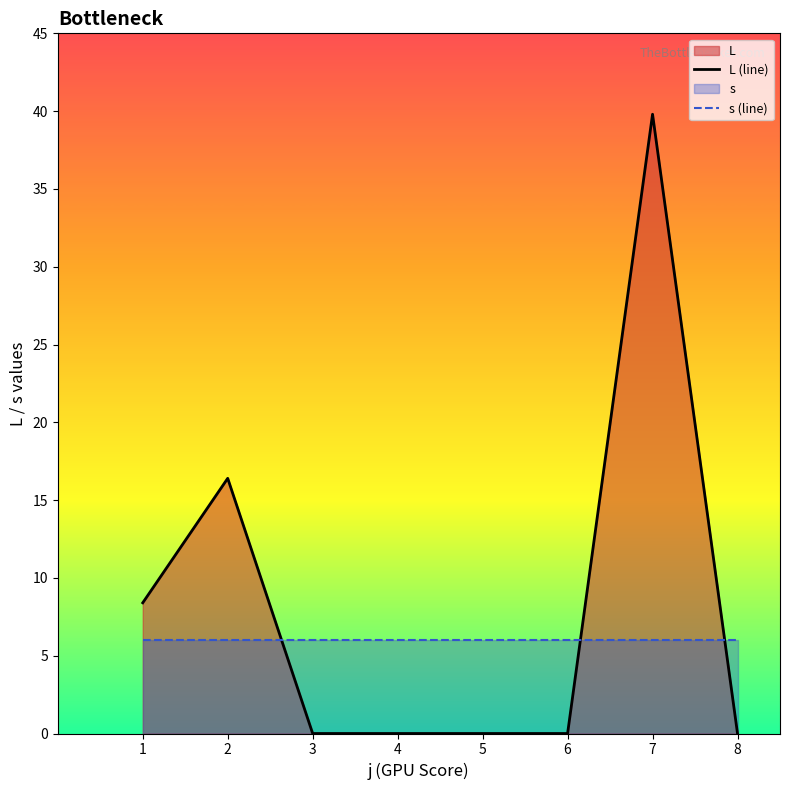

At 6, list the series in order from largest to smallest.

s (line), L (line)